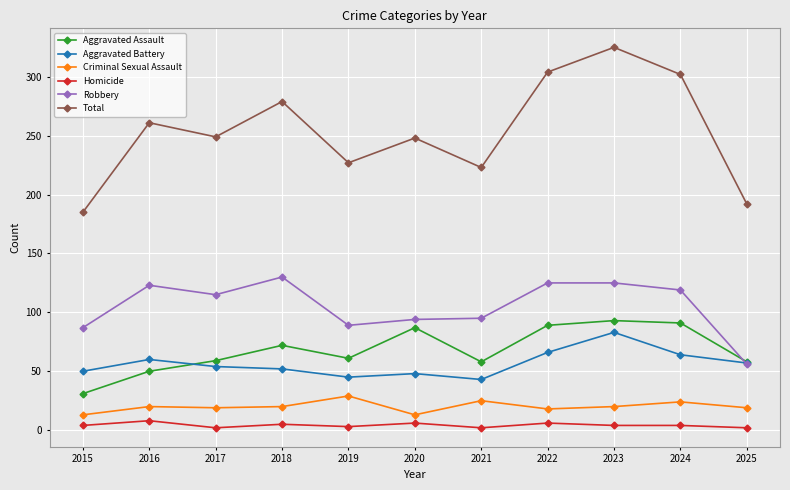

What is the minimum value for Aggravated Battery?

43